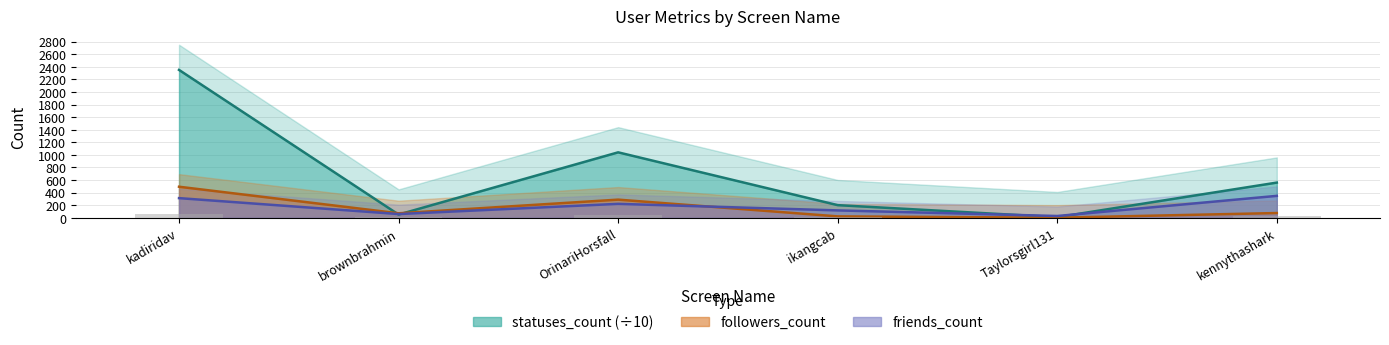

What is the sum of the followers_count values at brownbrahmin and ikangcab?

95.0